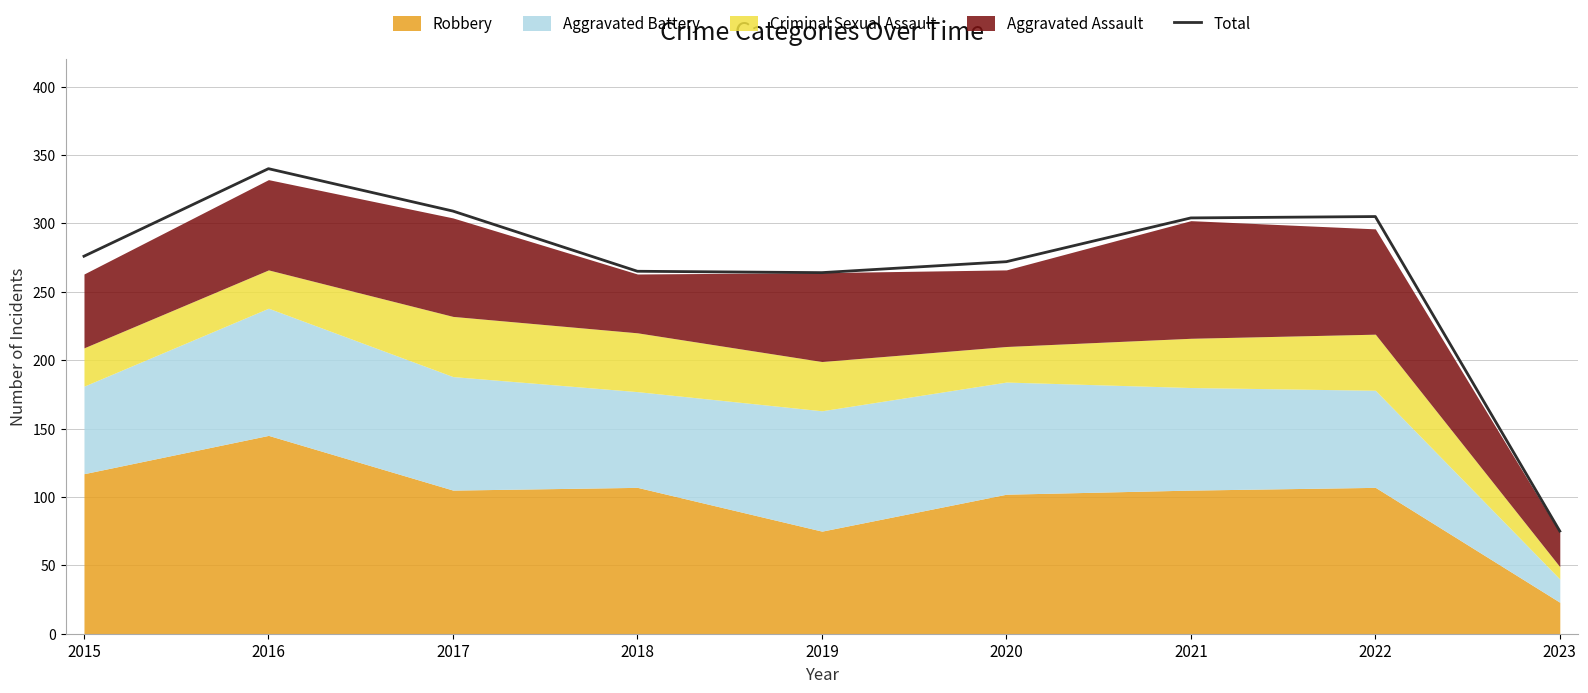

True or false: the data has more than 0 interior local peaks.

True